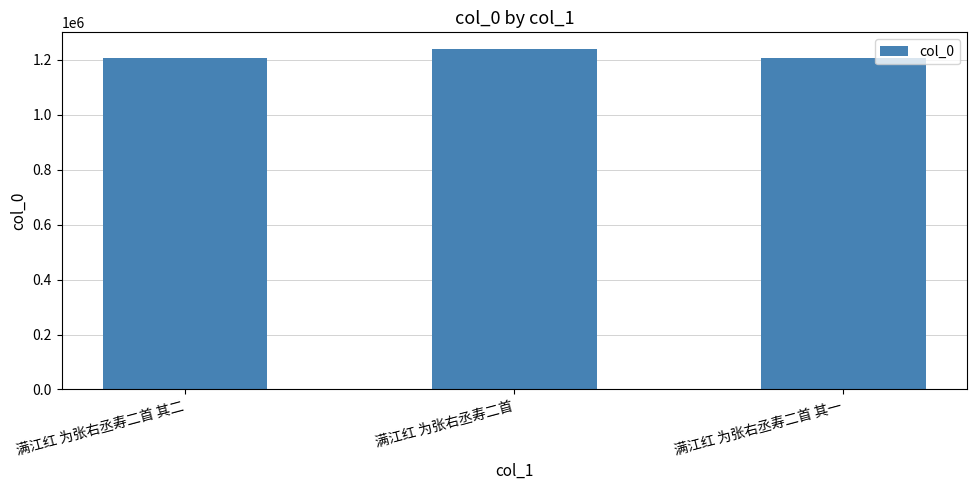

How many bars are there in total?

3